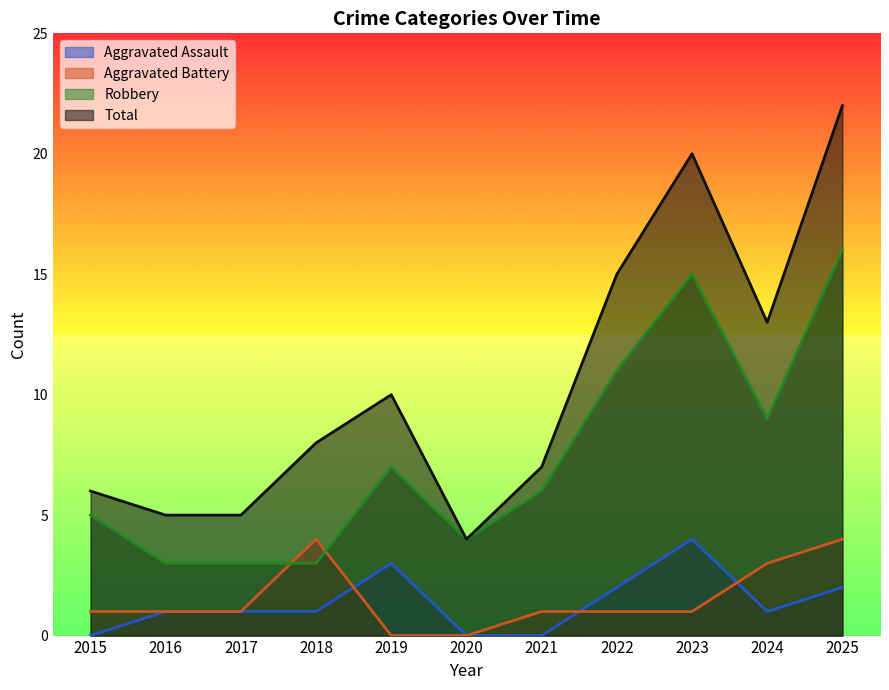

Which series changed the most between 2017 and 2022?

Total